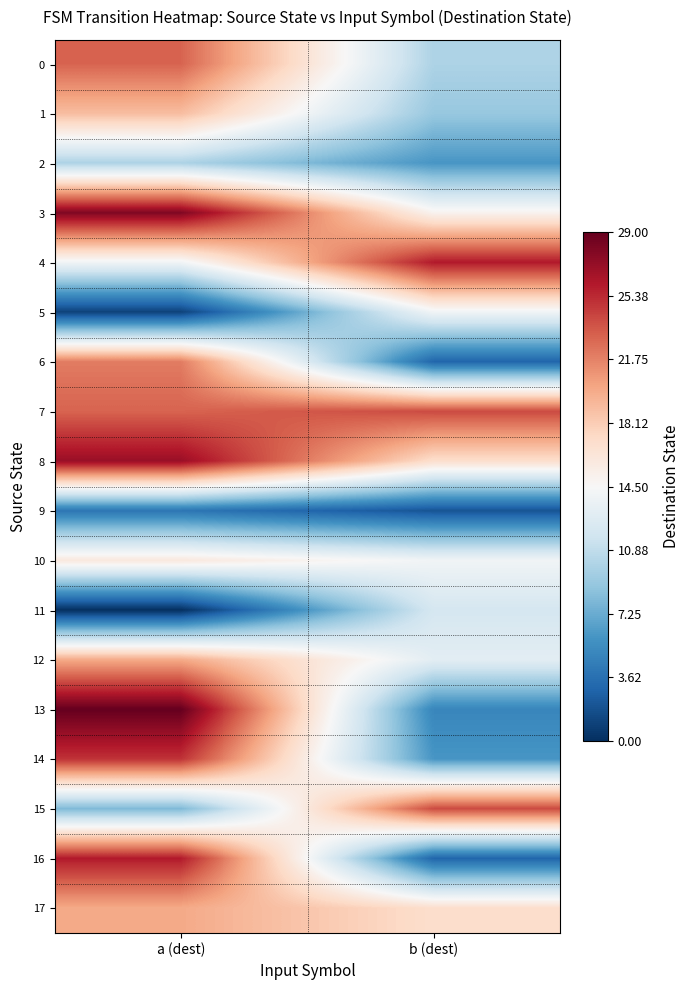

How many data points does each series have?

2